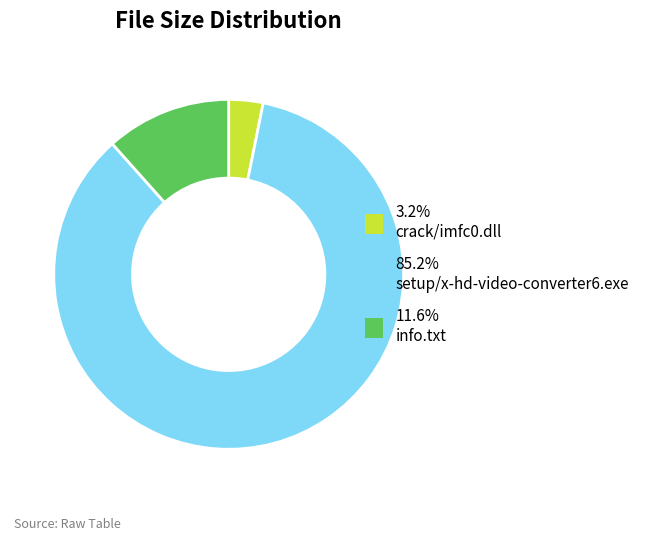

Is there a majority slice in this chart?

Yes